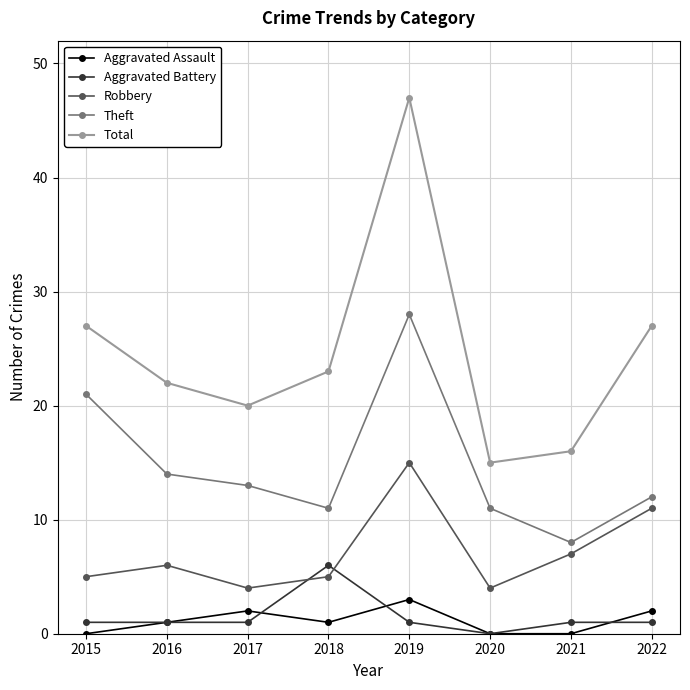

At which label does Aggravated Assault reach its peak?

2019